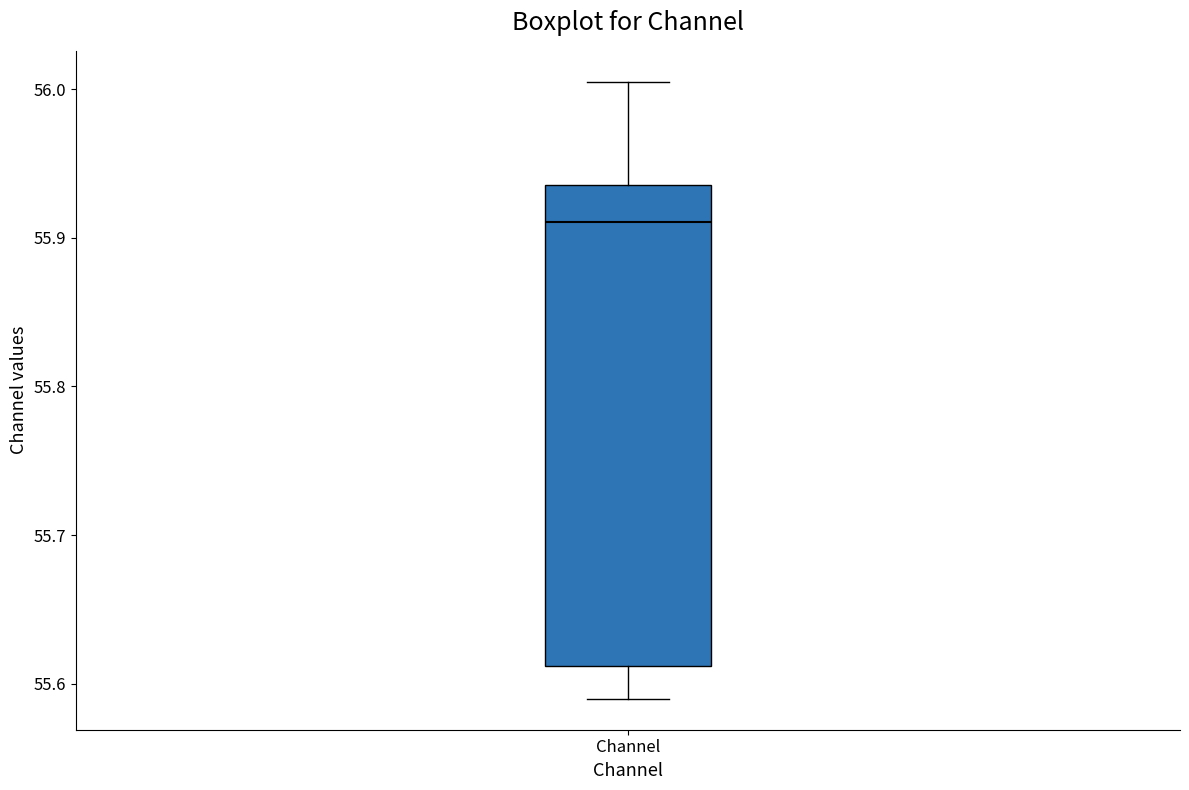

Where does the upper whisker of the box for Channel end on the y-axis? The values are not printed on the chart, so give them approximately, as read against the axis.

56.00